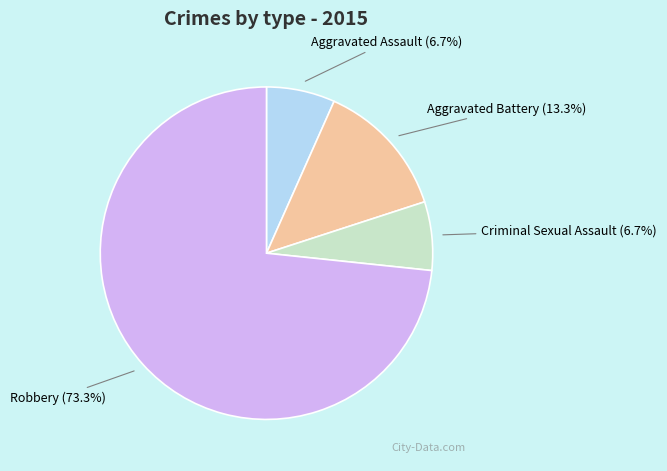

To the nearest percent, what portion does Aggravated Battery represent?

13%